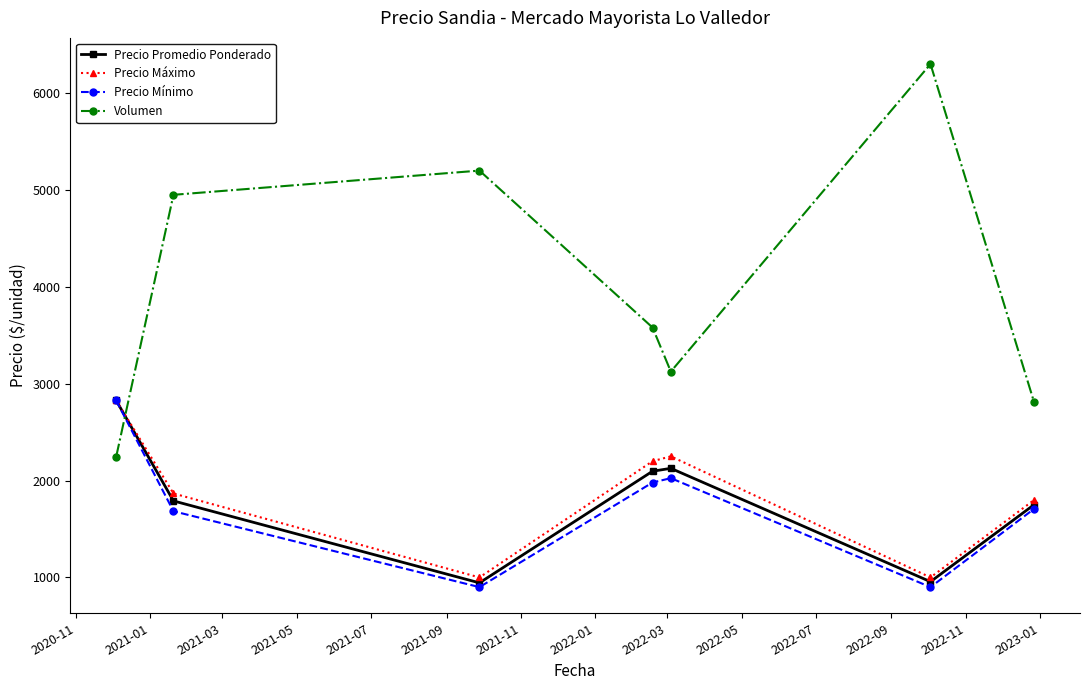

What is the value of the Precio Promedio Ponderado point at the 6th from the left?

956.0